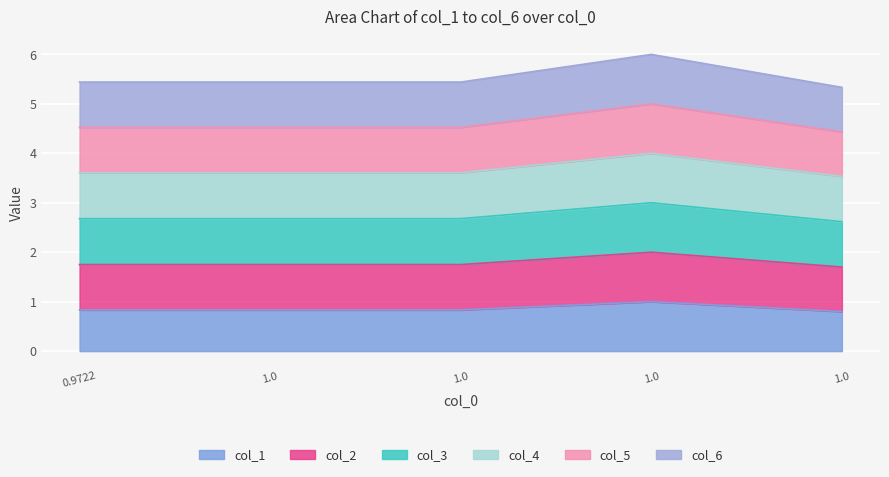

True or false: col_3 has more than 2 interior local peaks.

False